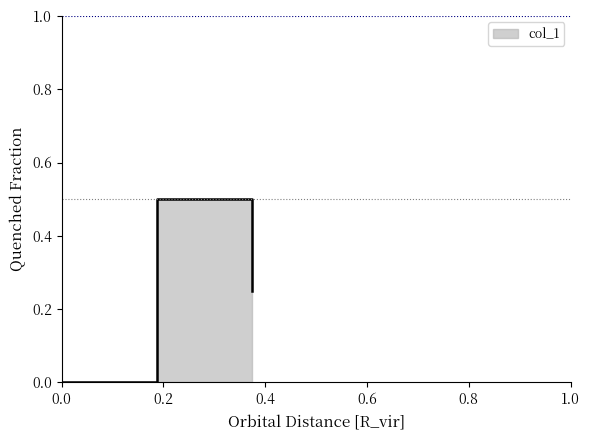

How many values exceed 0?

2